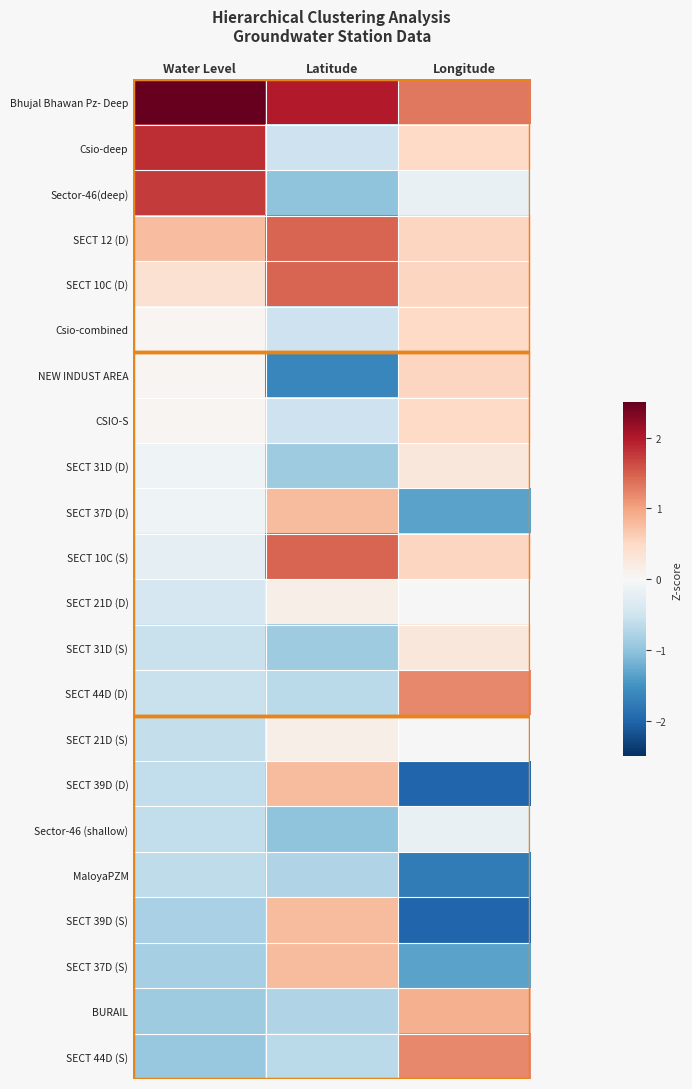

What is the difference between the highest and lowest values at Longitude?

3.3